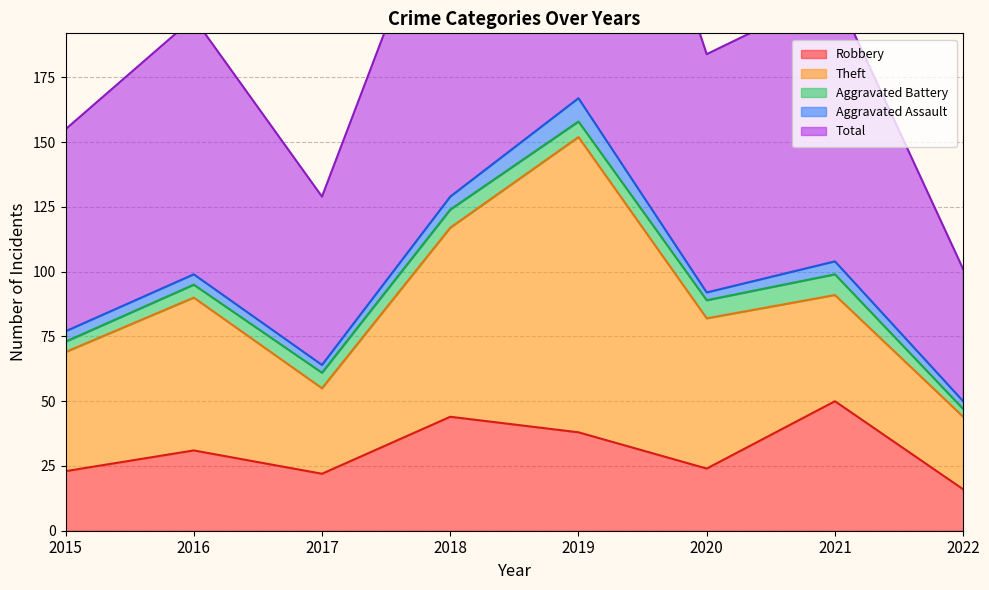

True or false: Robbery has a value of 35 at 2015.

False